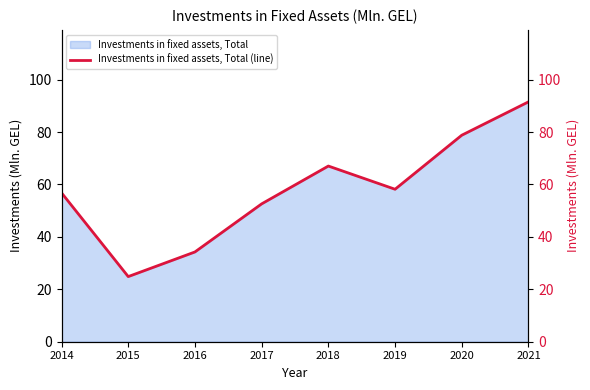

List the labels in order of value, smallest first.

2015, 2016, 2017, 2014, 2019, 2018, 2020, 2021